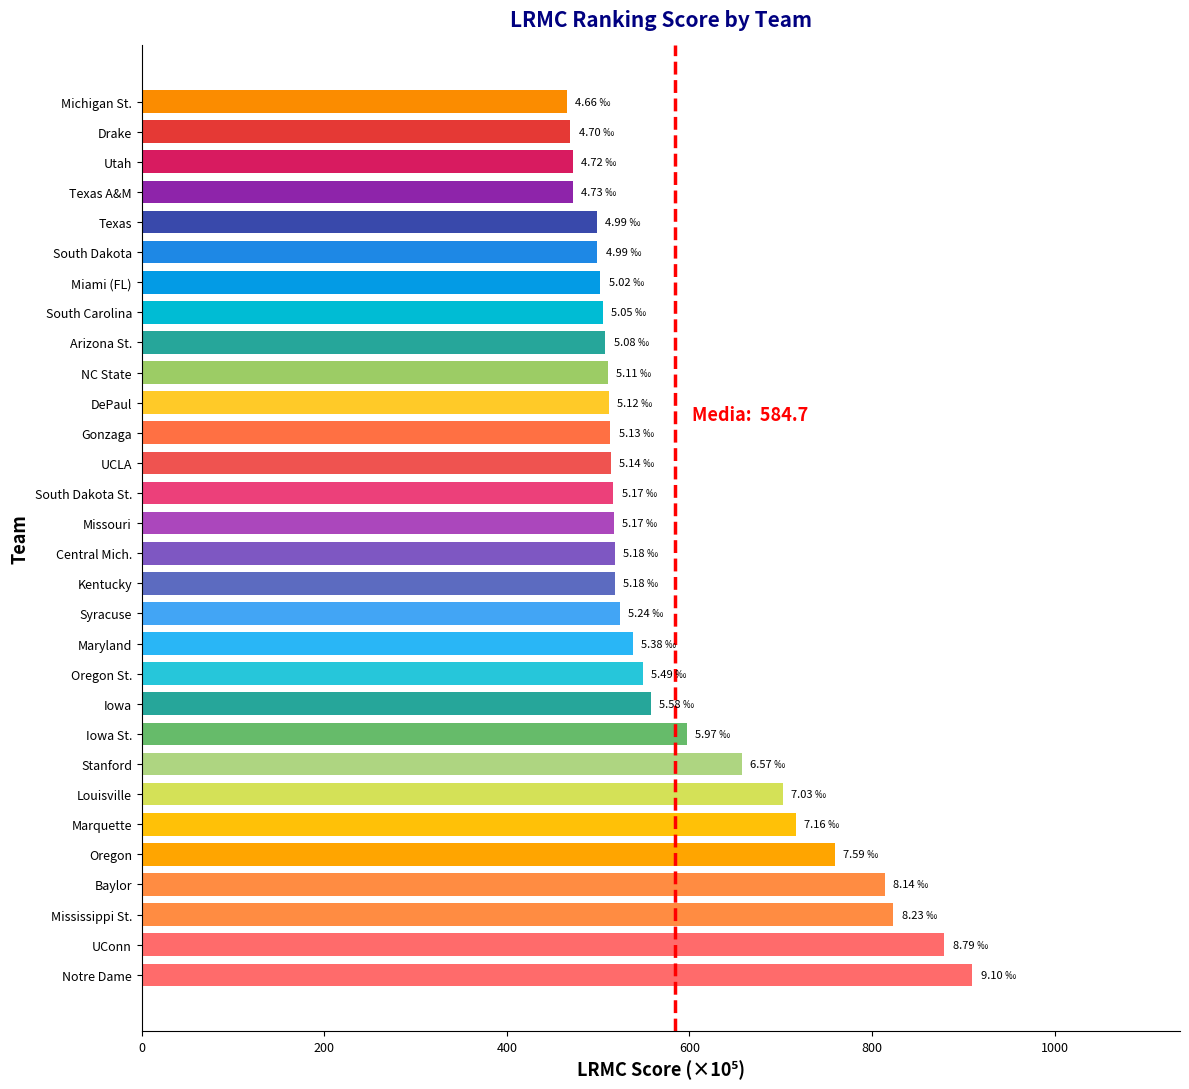

What is the difference between the second highest and second lowest values?

409.8